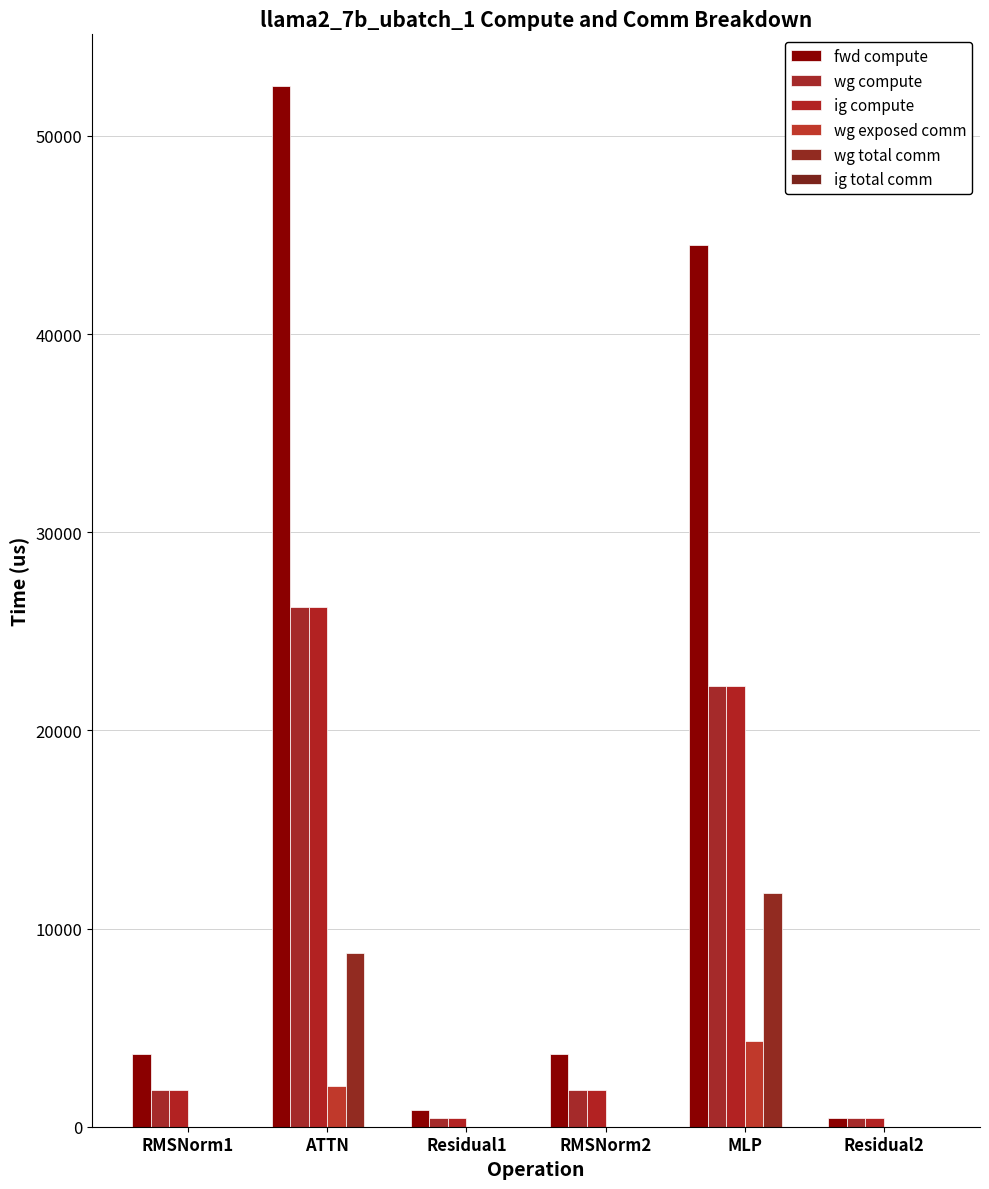

Which series has the largest total across all categories?

fwd compute